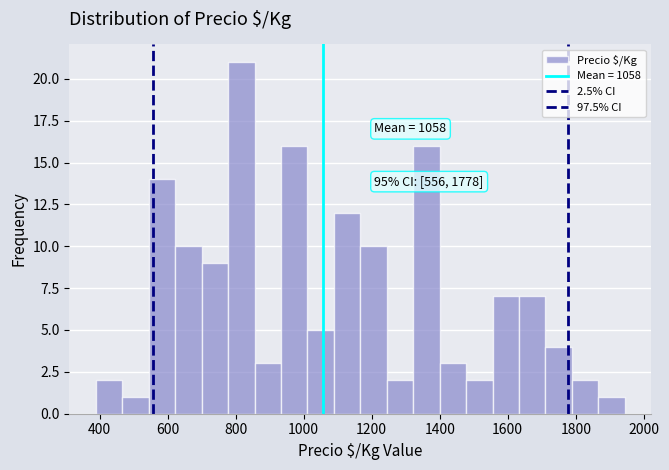

Around what value on the x-axis is the tallest bar? Give the approximate position of its centre, as read against the axis.

820